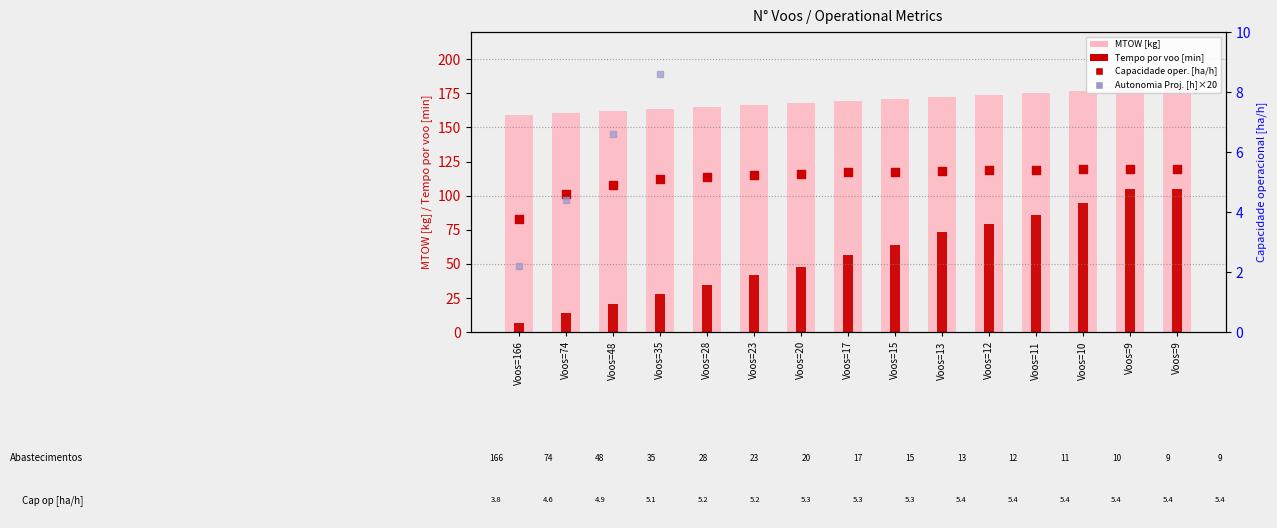

Which series has the widest spread of Y values?

Tempo por voo [min]